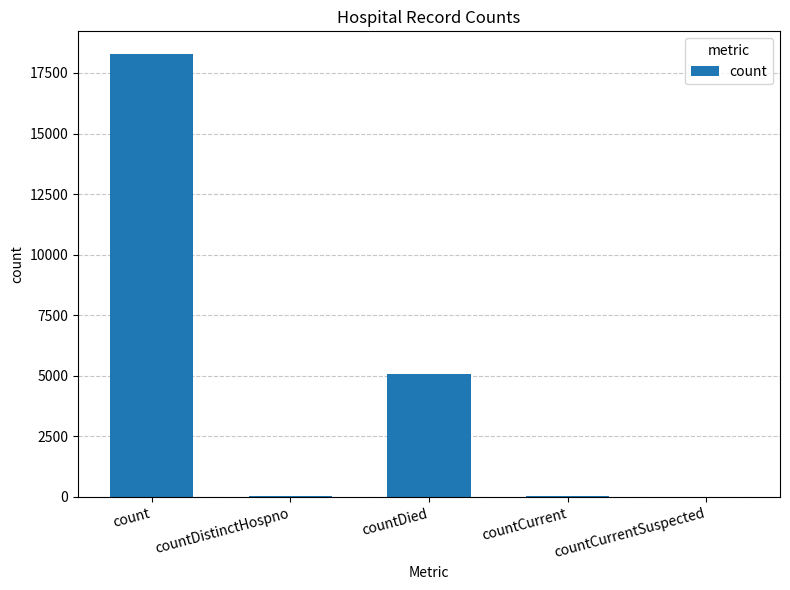

Is it true that the value at count is 18304?

True